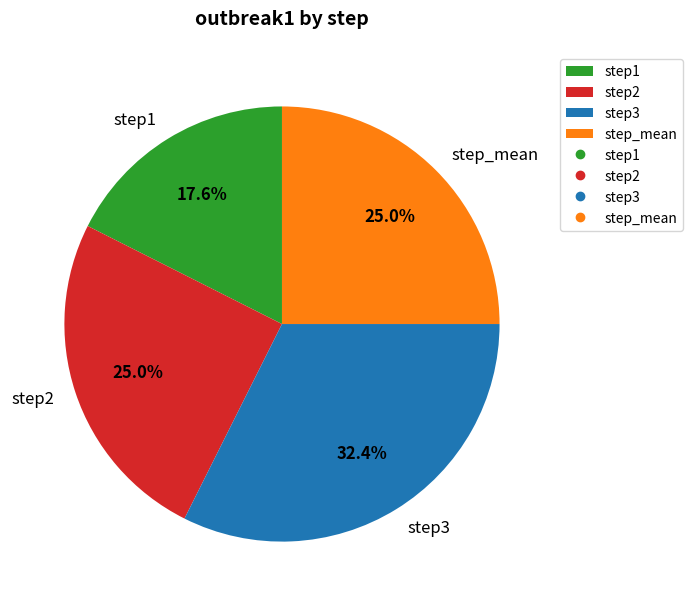

True or false: step1 accounts for 11% of the total.

False